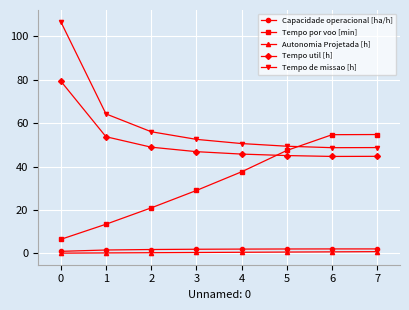

What value does the Tempo de missao [h] series have at 6?

48.7